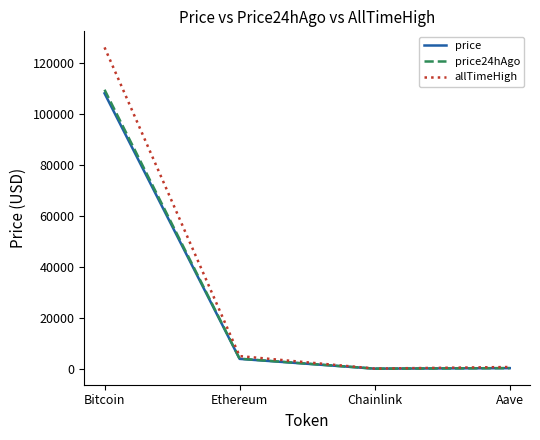

What value does the price series have at Bitcoin?

108057.0